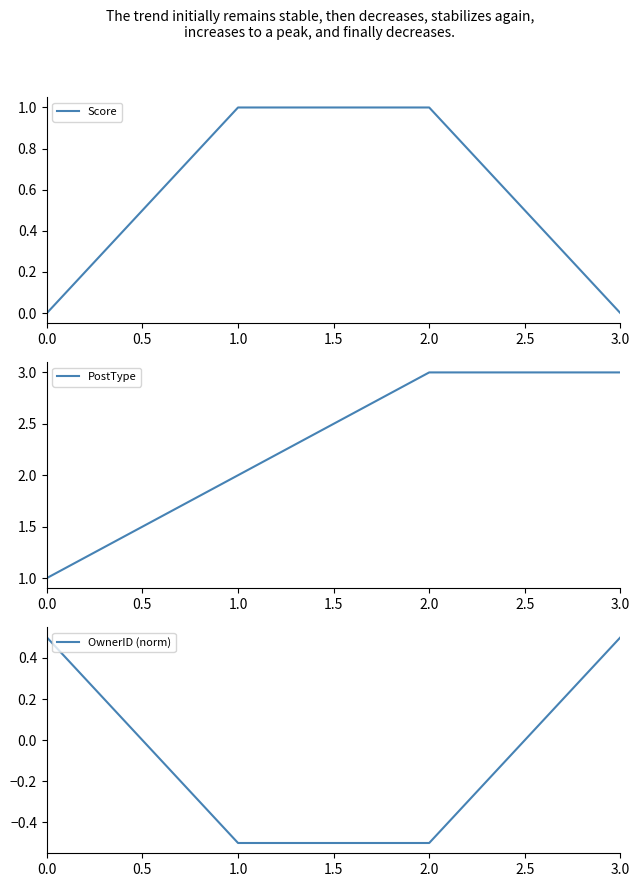

True or false: Score has a value of 0 at 3.0.

True